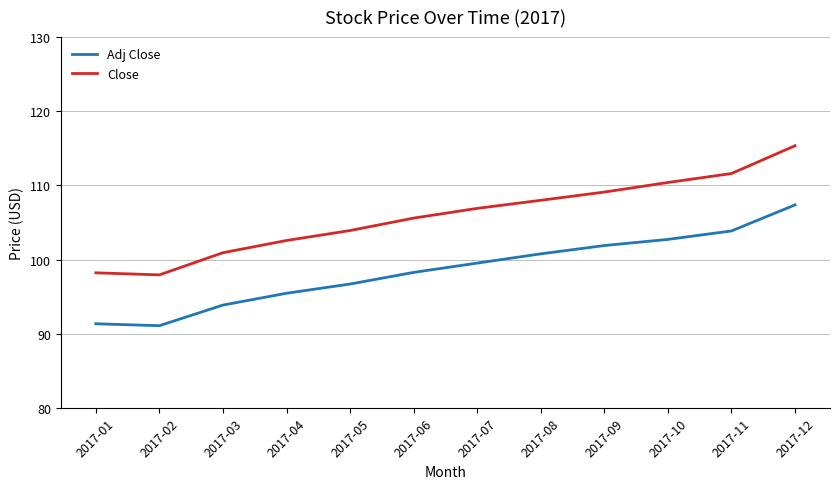

What is the sum of all Adj Close values?

1182.8